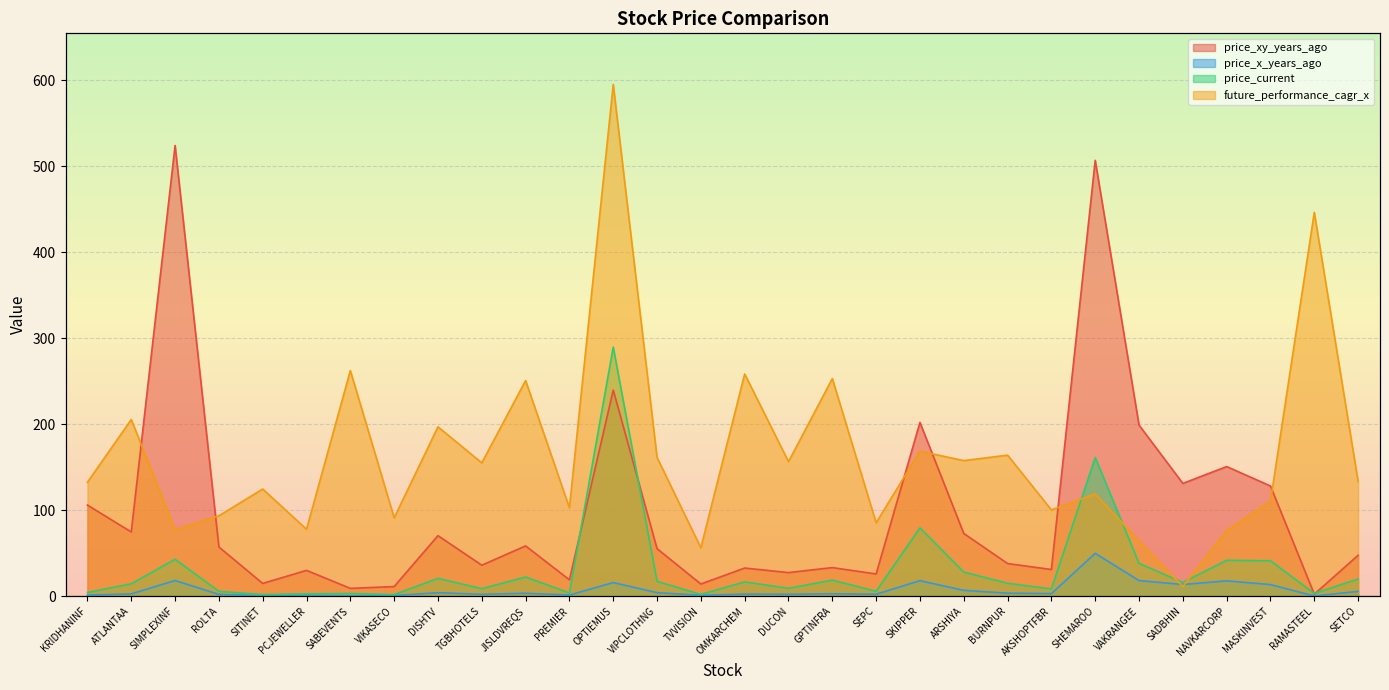

In price_current, how many points are lower than both neighbors (excluding endpoints)?

10